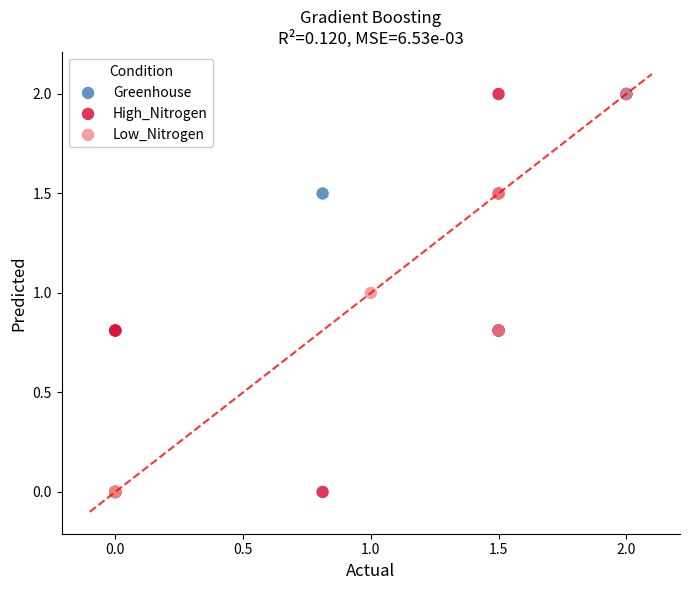

What are all the series names shown in the legend?

Greenhouse, High_Nitrogen, Low_Nitrogen